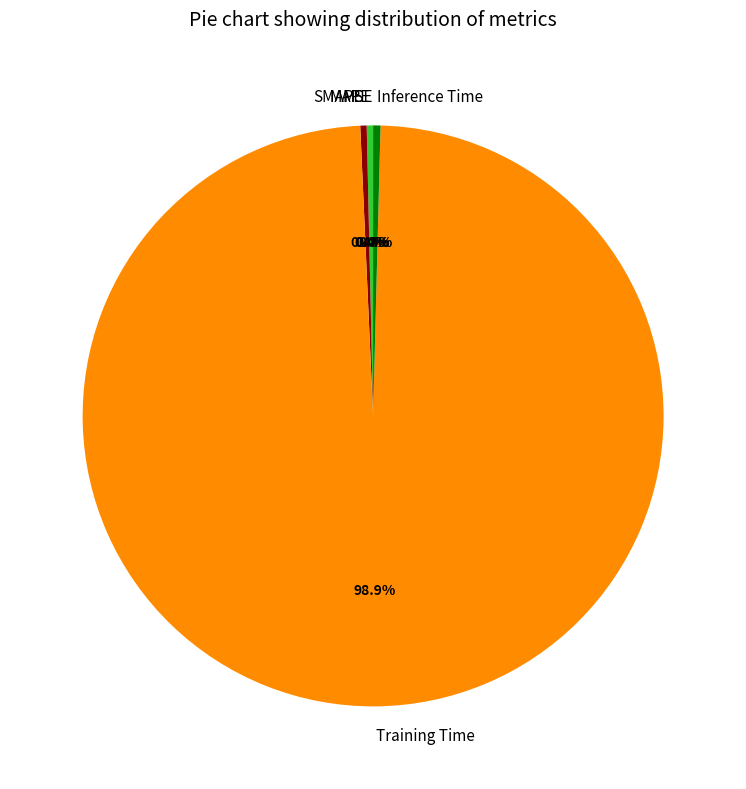

What is the largest slice in the pie chart?

Training Time